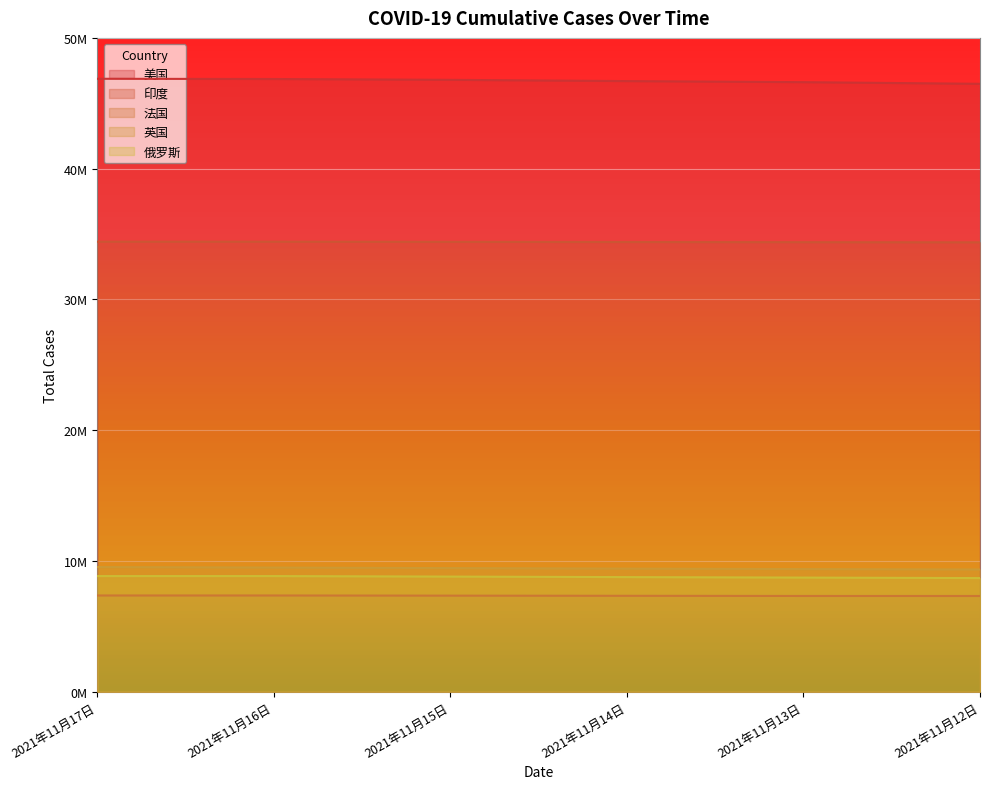

The value of 英国 at 2021年11月16日 is 3149154. True or false?

False